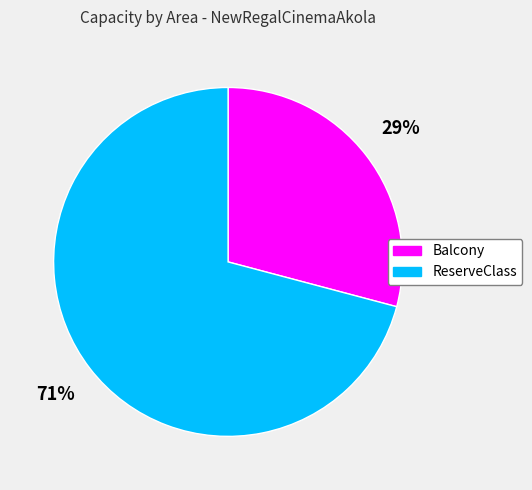

Which slice is the smallest?

Balcony